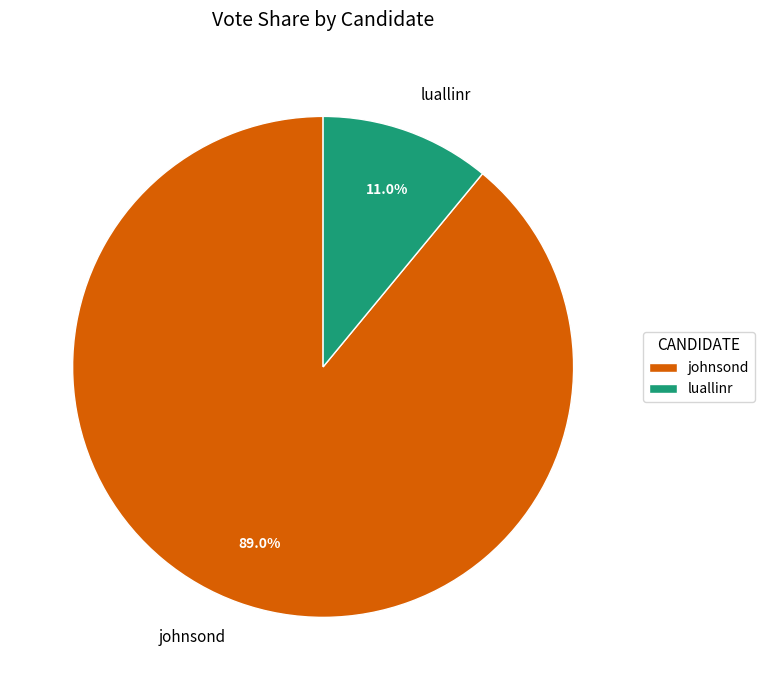

True or false: luallinr accounts for 11% of the total.

True